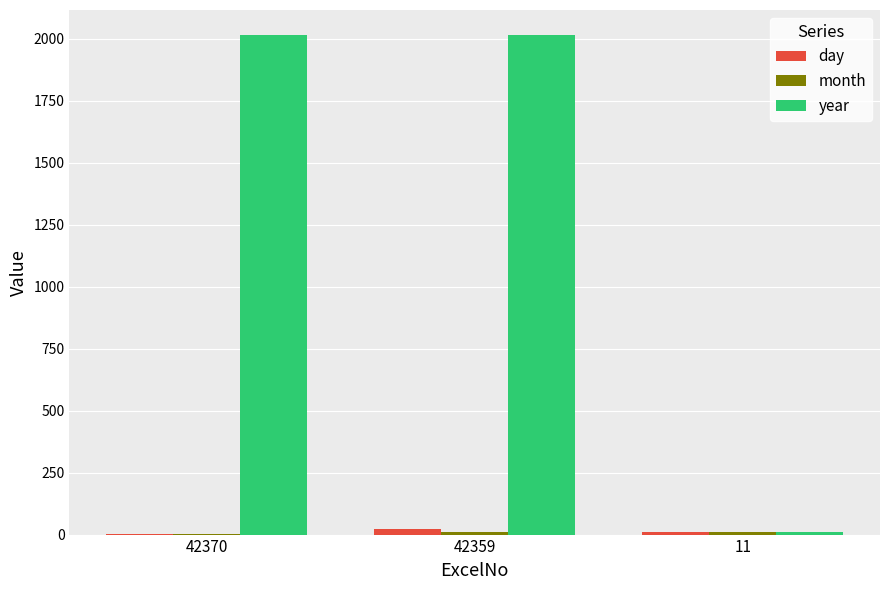

Which series has the largest total across all categories?

year